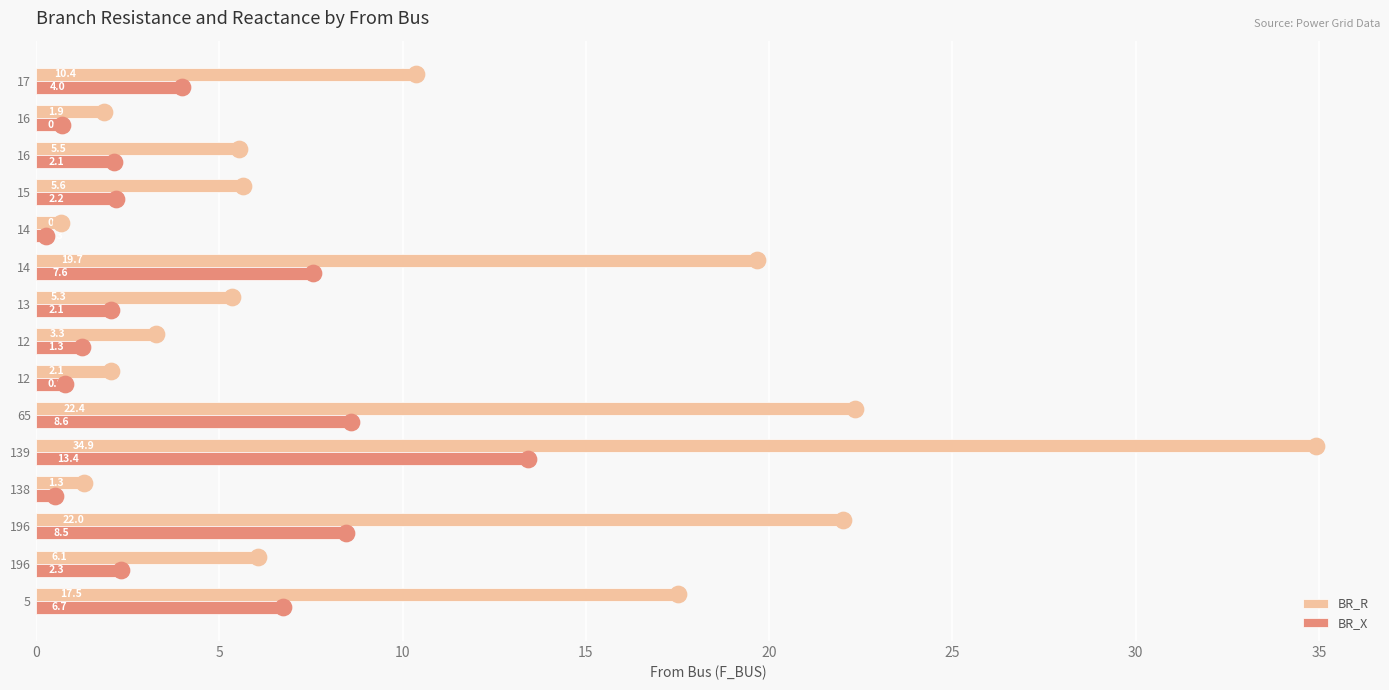

At which label does BR_X reach its peak?

139